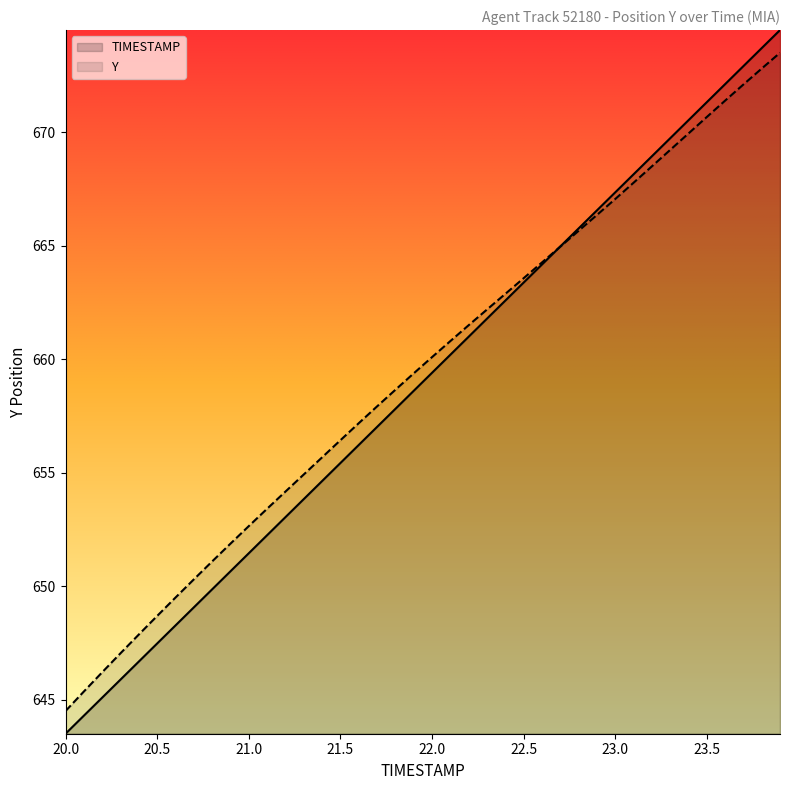

Which series has the largest total across all categories?

Y